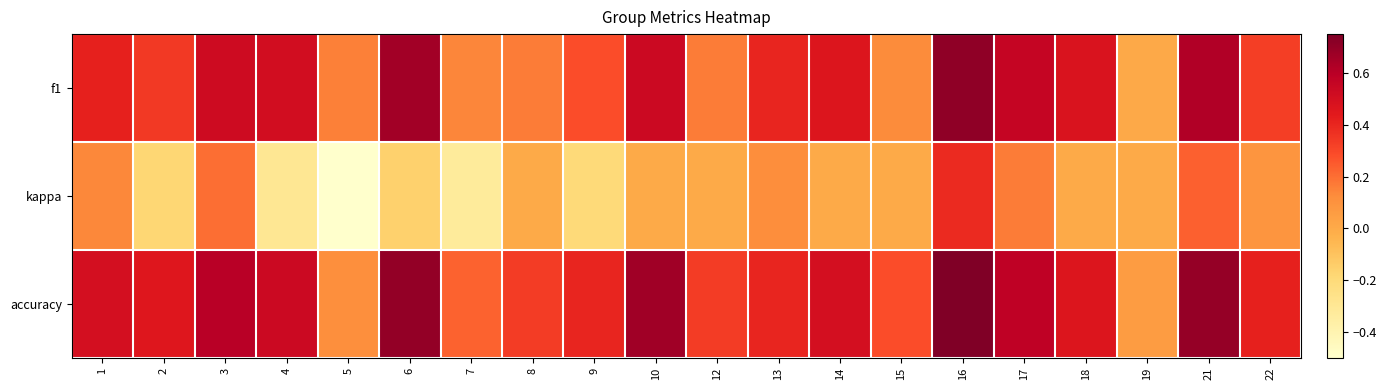

What is the total value across all series at 9?

0.5